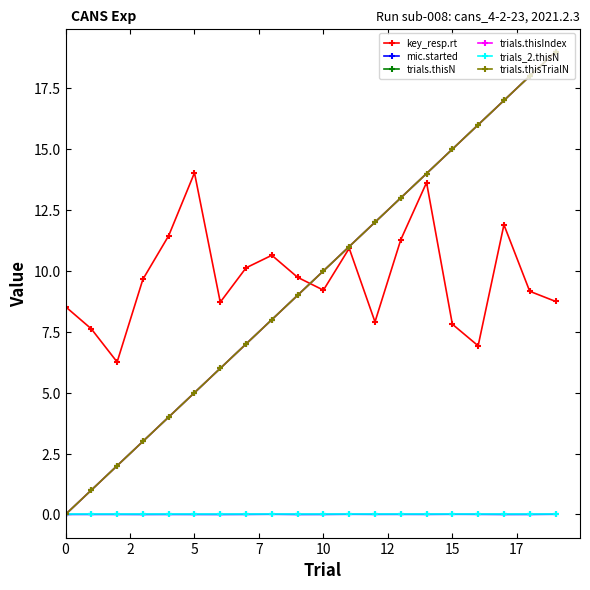

True or false: mic.started and trials_2.thisN intersect in this chart.

False